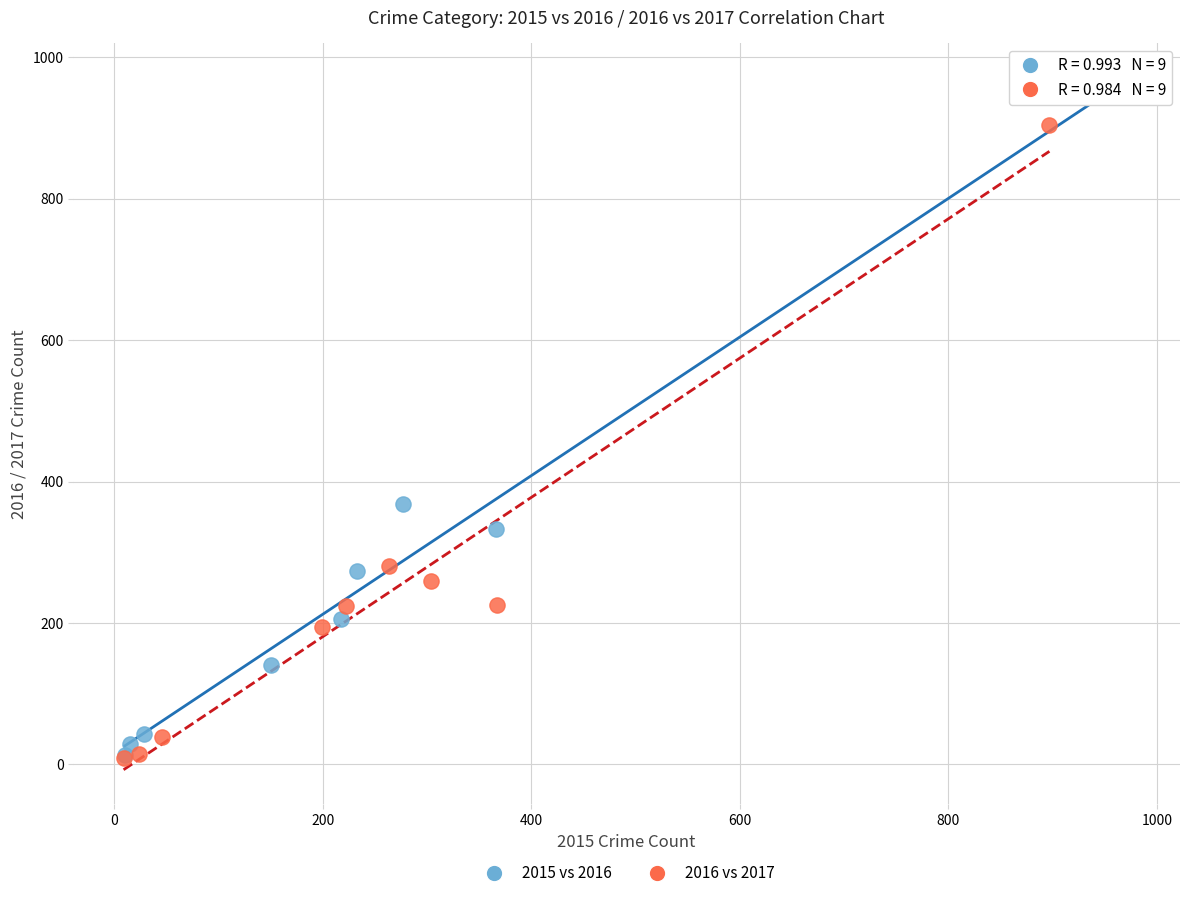

Which series reaches the maximum Y coordinate?

2015 vs 2016